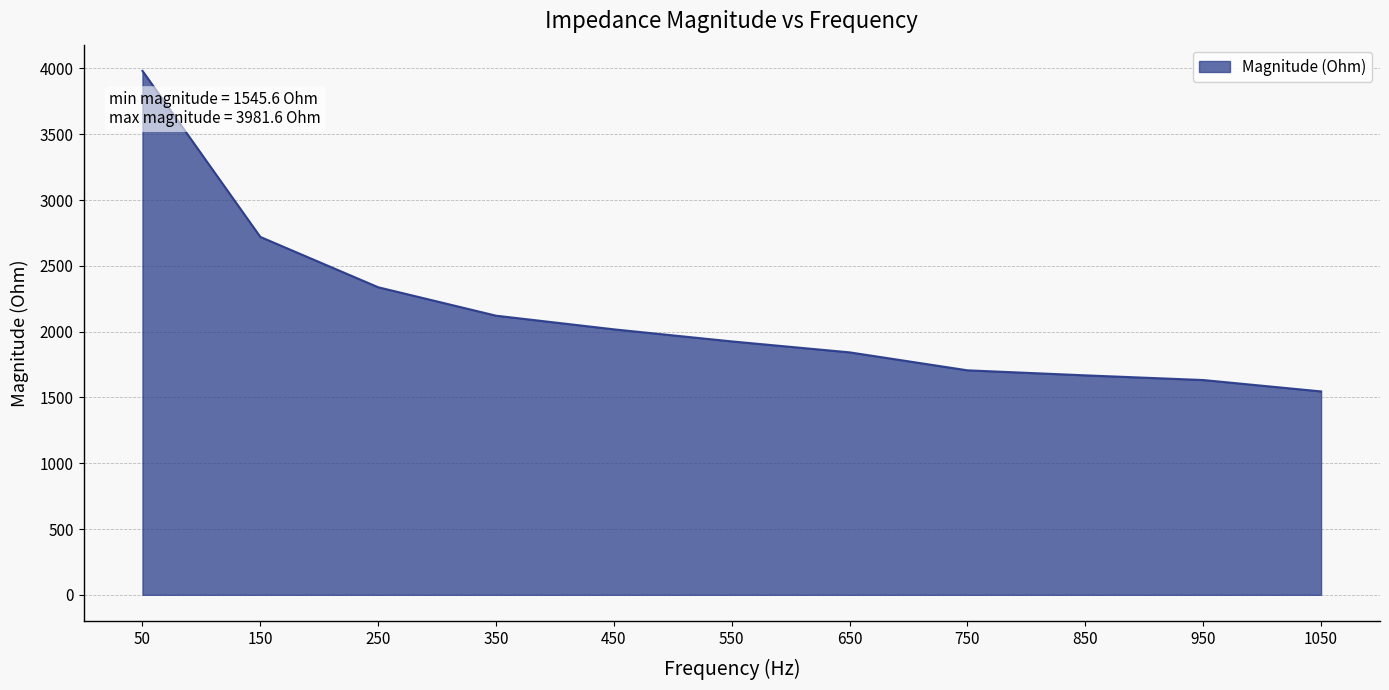

Reading left to right, transcribe all the data shown in this chart.

3981.6	2719.8	2337.3	2121.2	2017.4	1925.7	1842.5	1706.0	1667.8	1632.2	1545.6